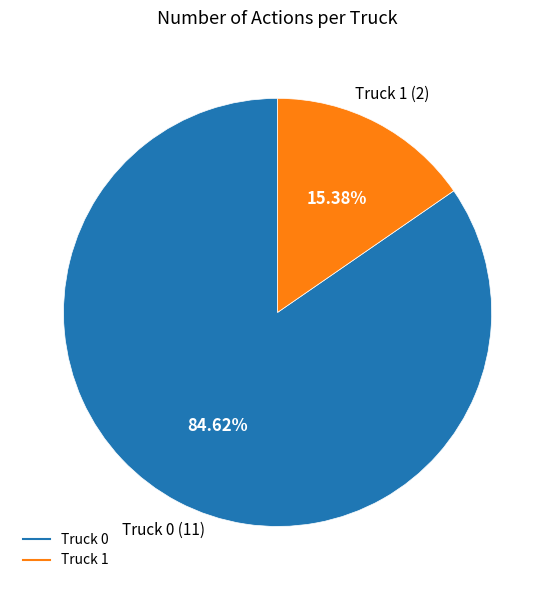

Which category has the smallest portion of the pie?

Truck 1